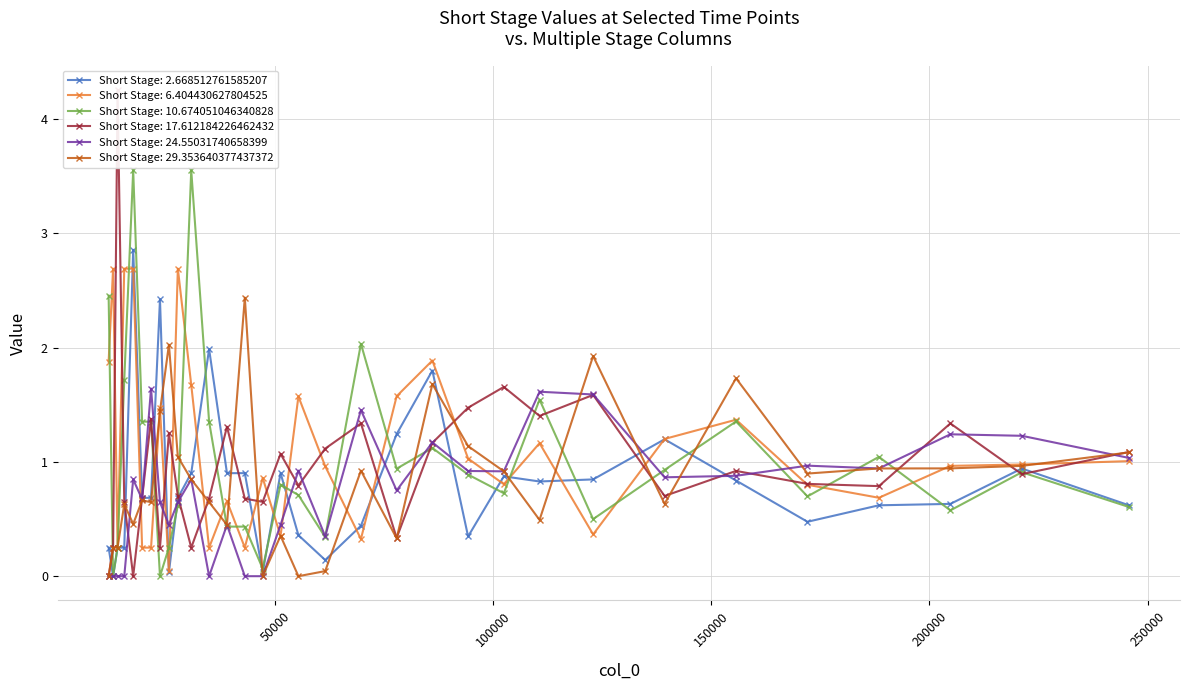

At 102393, list the series in order from smallest to largest.

Short Stage: 10.674051046340828, Short Stage: 6.404430627804525, Short Stage: 2.668512761585207, Short Stage: 24.55031740658399, Short Stage: 29.353640377437372, Short Stage: 17.612184226462432